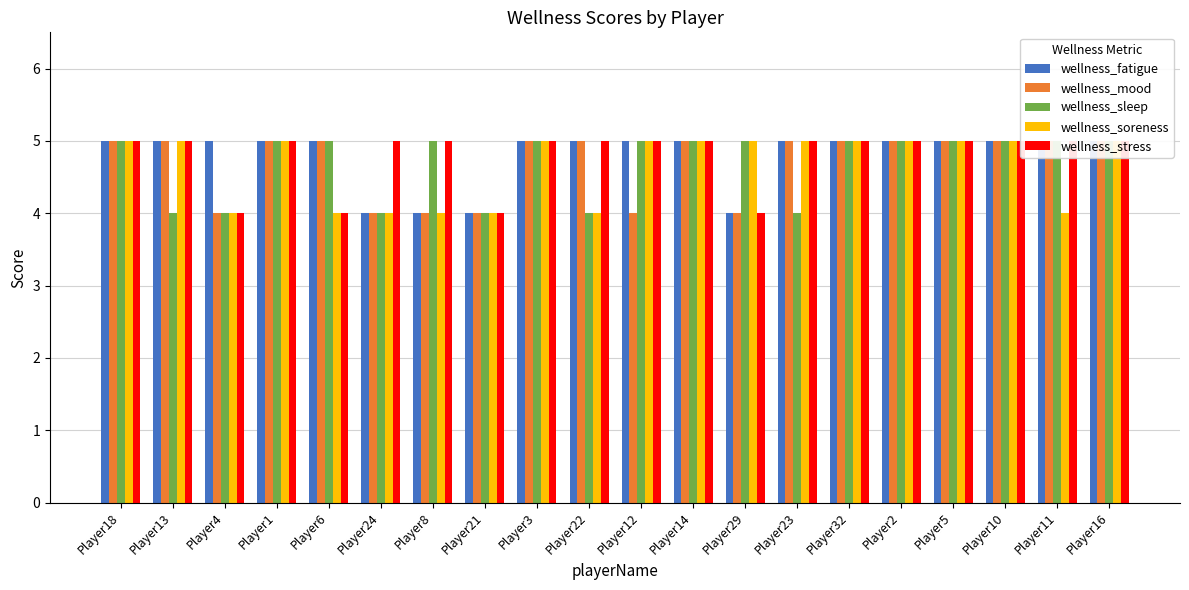

Which series has the largest total across all categories?

wellness_fatigue